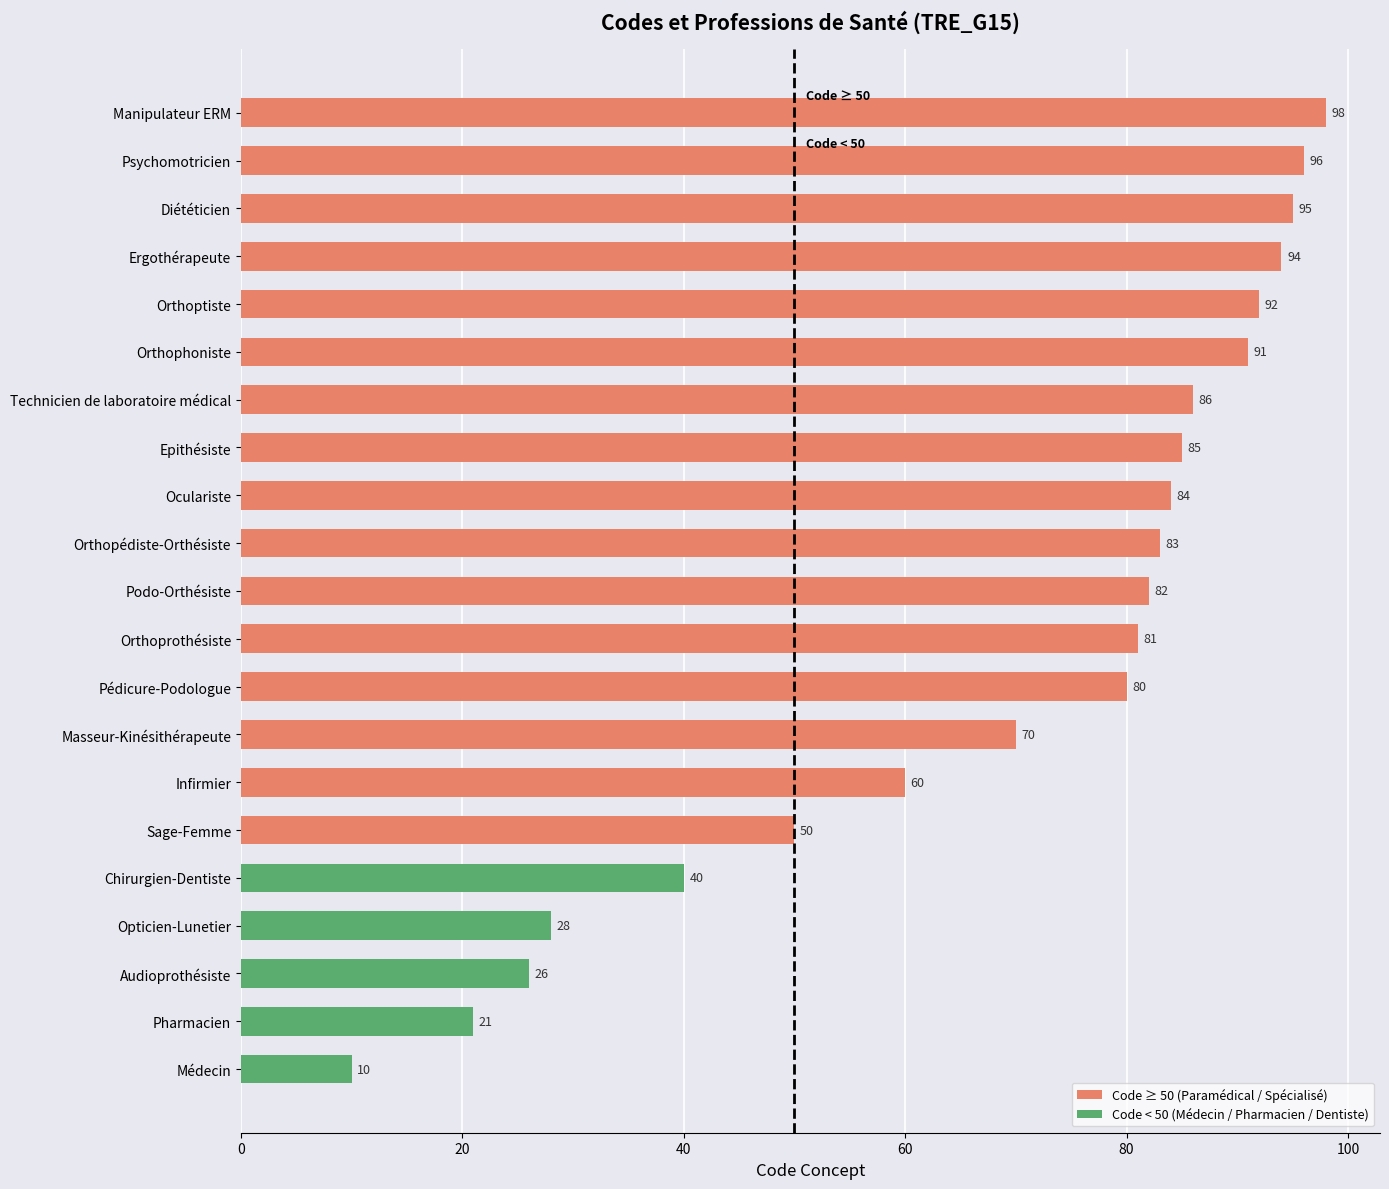

What is the difference between the values at Sage-Femme and Chirurgien-Dentiste?

10